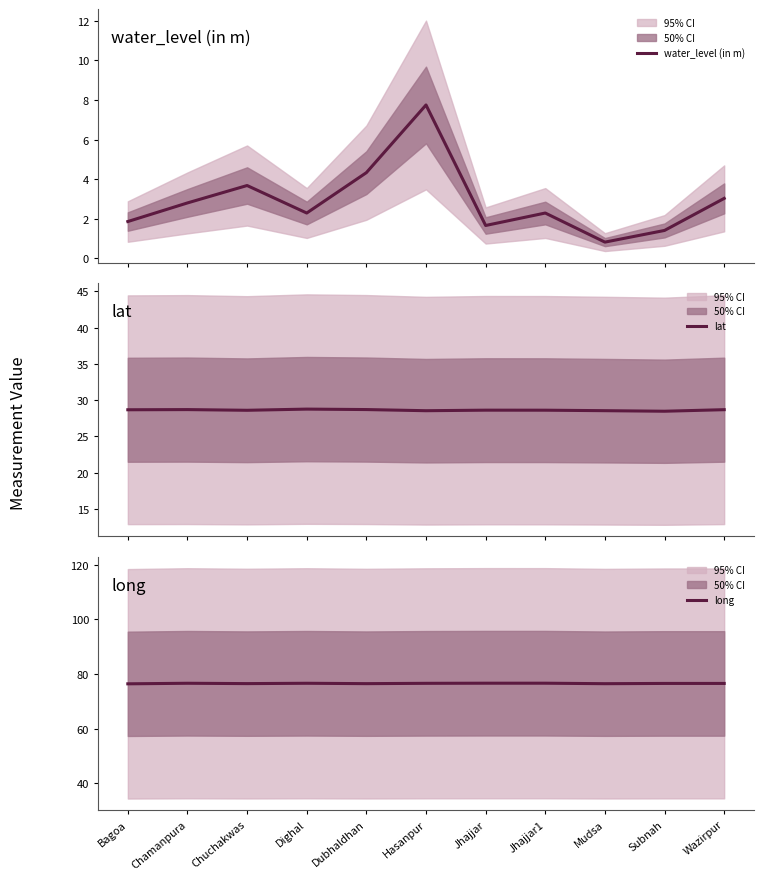

Rank the series by their maximum value, from lowest to highest.

water_level (in m), lat, long